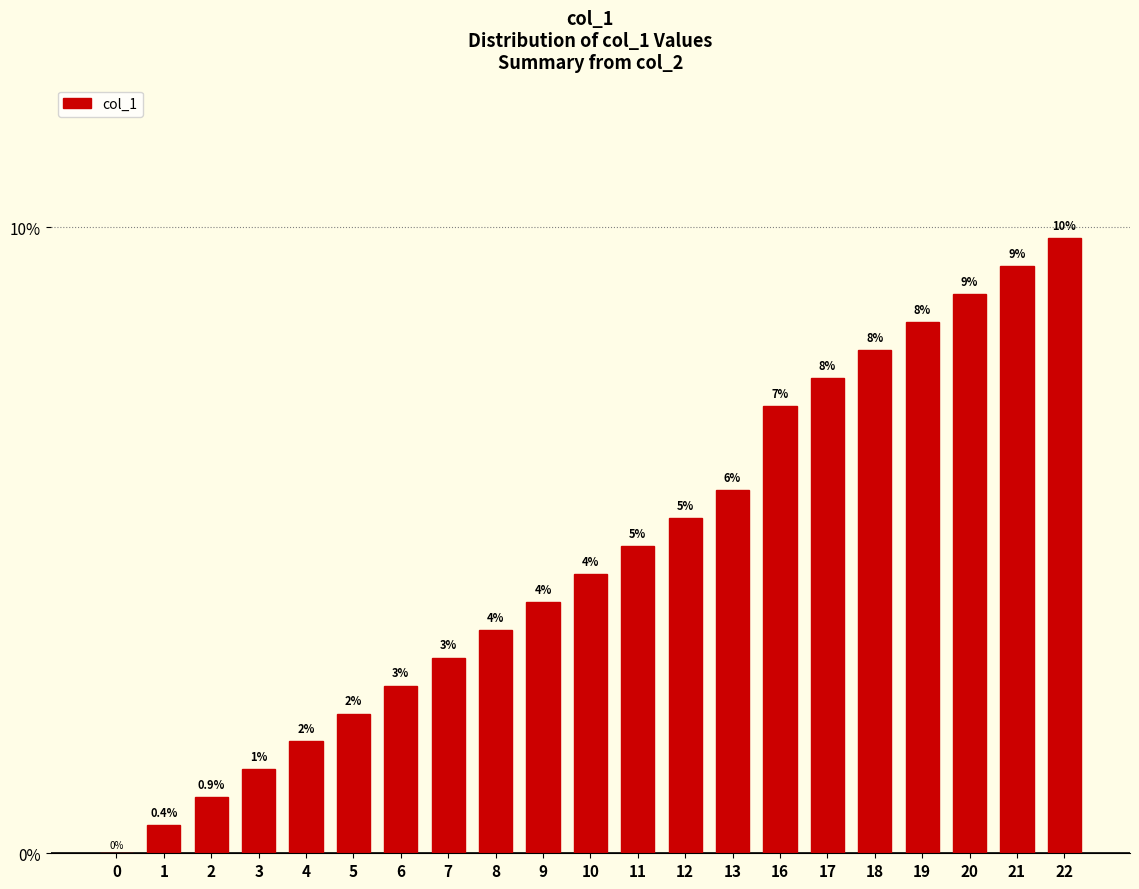

The value at 1 is 0.0. True or false?

False